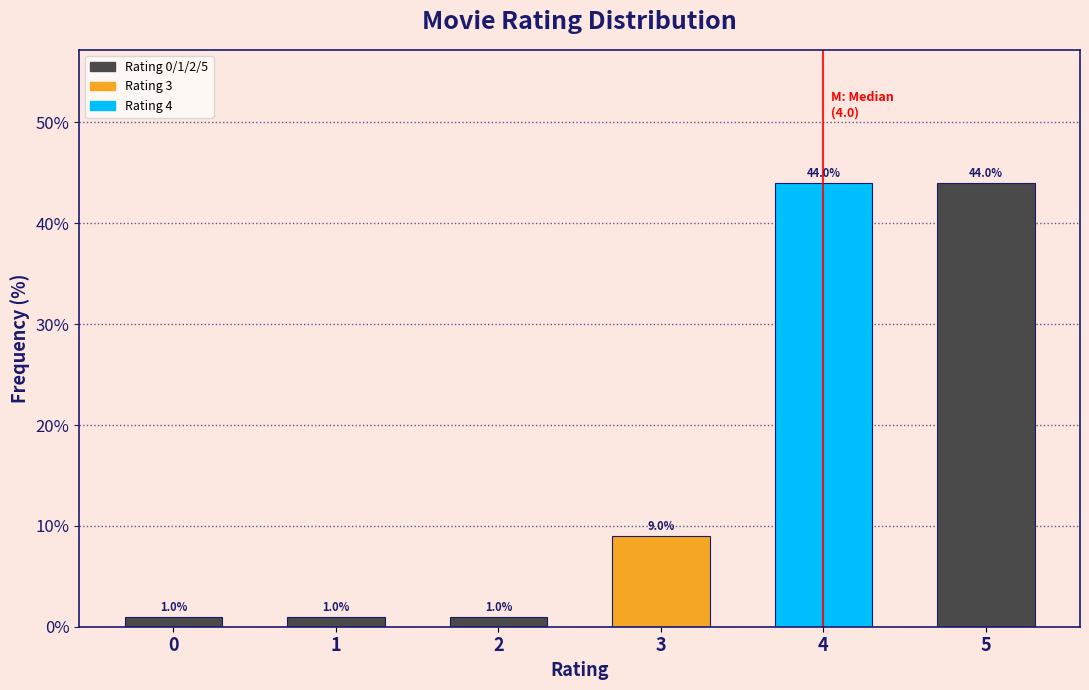

Reading left to right, transcribe all the data shown in this chart.

1	1	1	9	44	44